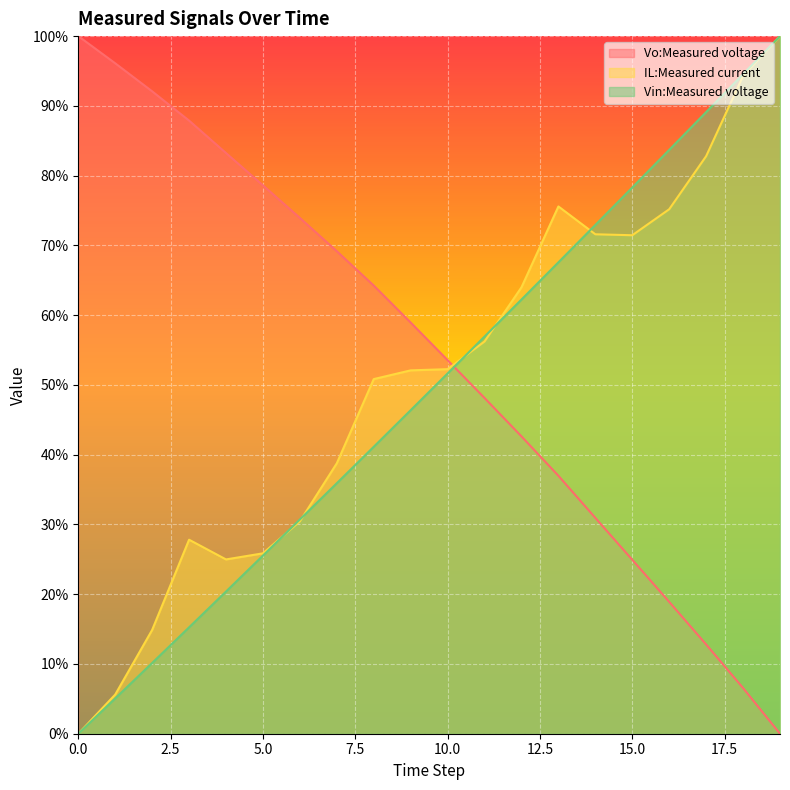

List the series in order of their overall mean, highest first.

Vo:Measured voltage, IL:Measured current, Vin:Measured voltage